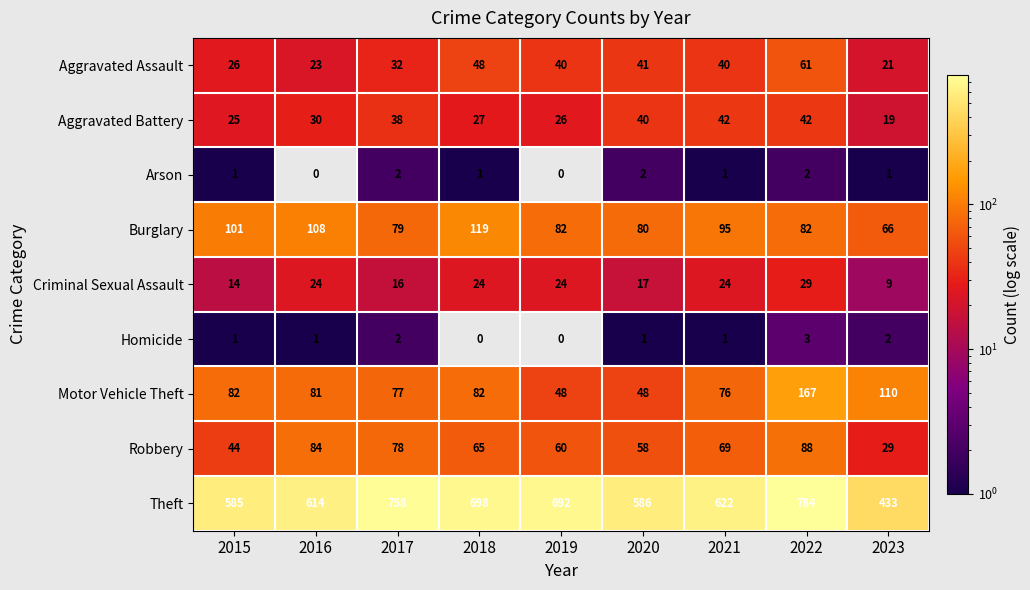

Is it true that Aggravated Battery equals 38 at 2017?

True